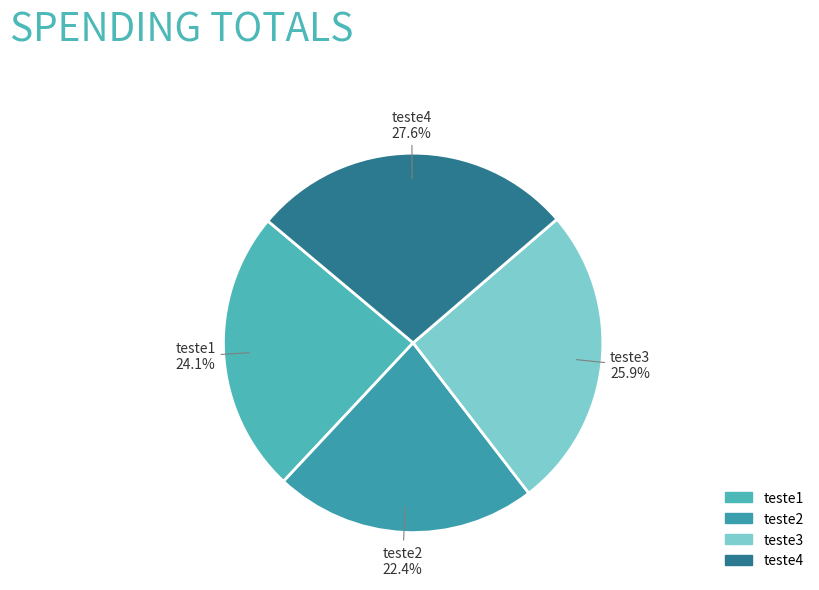

To the nearest percent, what is the combined percentage of teste3 and teste1?

50%